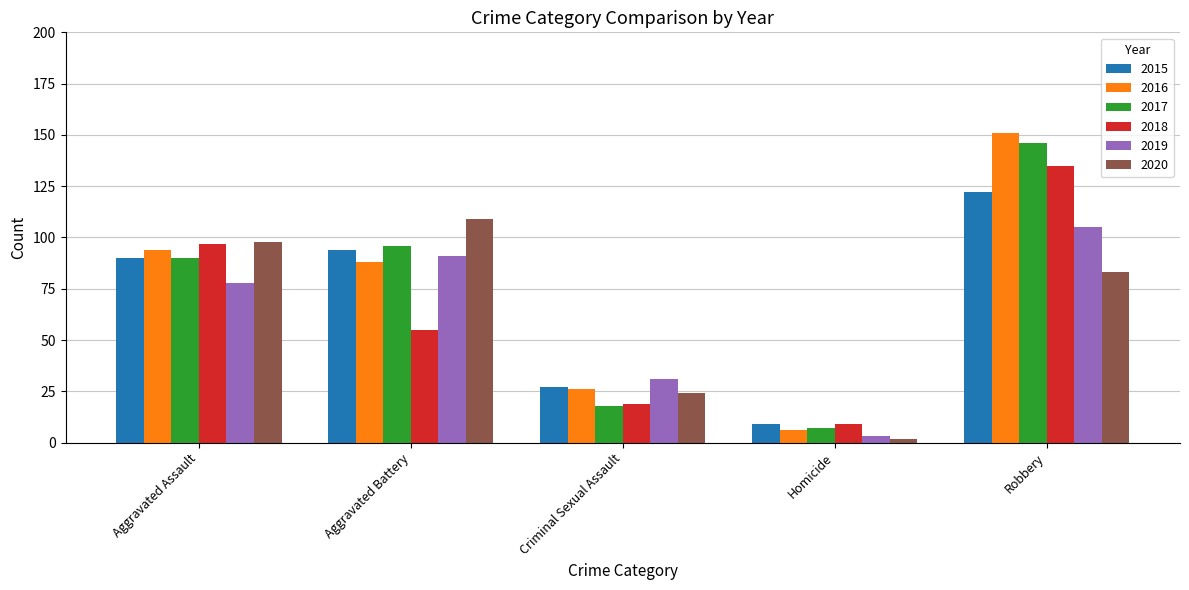

What value does the 2017 series have at Robbery, to the nearest 5?

145